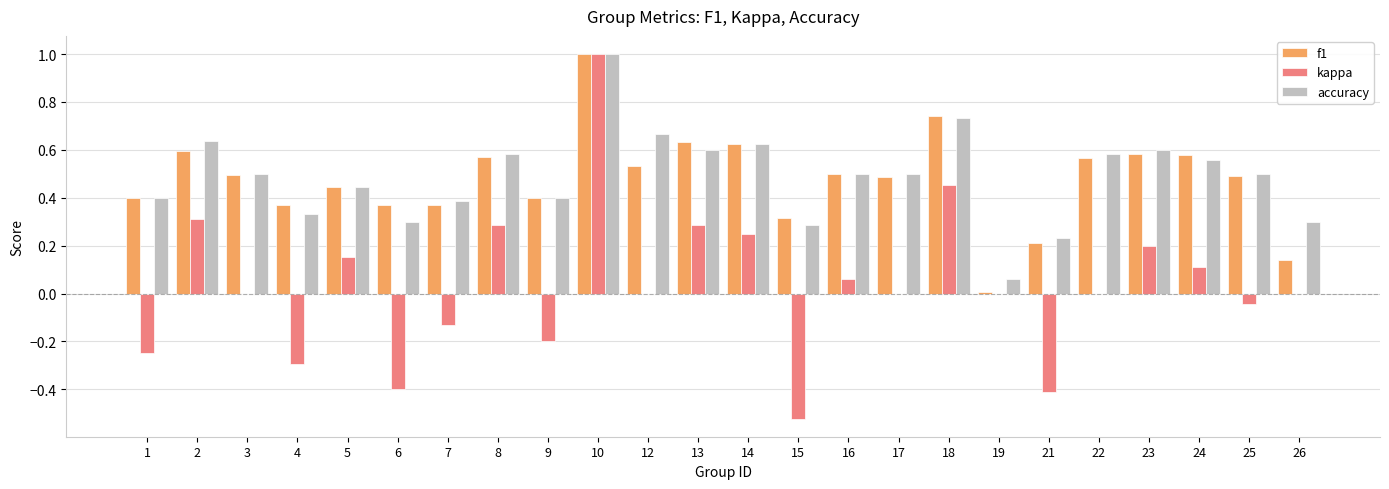

The value of accuracy at 14 is 1.0. True or false?

False